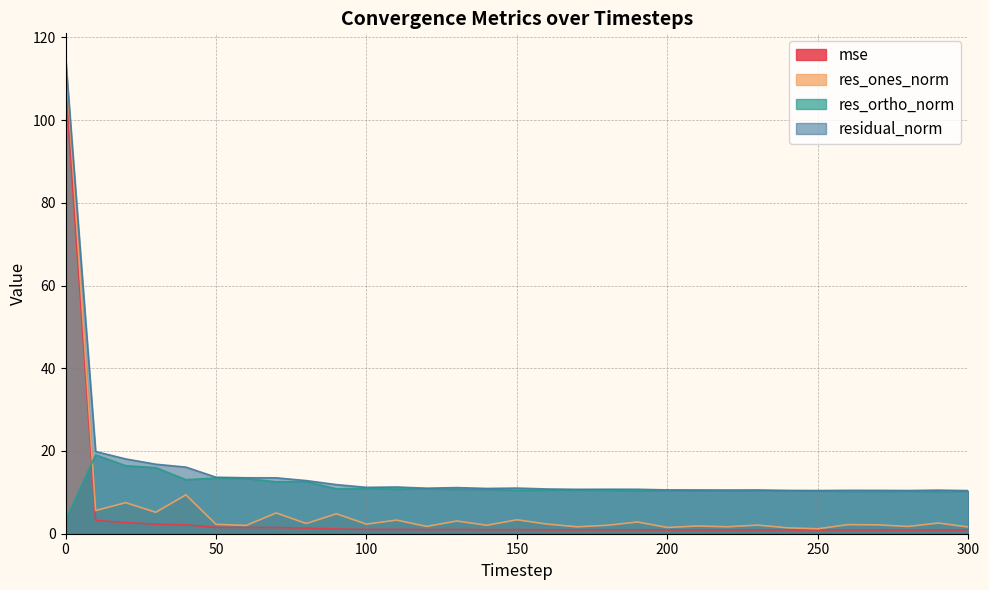

Reading left to right, what are all the values shown in this chart?

mse: 0=108.8	10=3.2	20=2.7	30=2.3	40=2.1	50=1.5	60=1.5	70=1.5	80=1.4	90=1.2	100=1.0	110=1.0	120=1.0	130=1.0	140=1.0	150=1.0	160=1.0	170=0.9	180=0.9	190=0.9	200=0.9	210=0.9	220=0.9	230=0.9	240=0.9	250=0.9	260=0.9	270=0.9	280=0.9	290=0.9	300=0.9
res_ones_norm: 0=115.2	10=5.6	20=7.5	30=5.2	40=9.4	50=2.3	60=2.0	70=5.0	80=2.5	90=4.8	100=2.3	110=3.3	120=1.8	130=3.1	140=2.0	150=3.4	160=2.3	170=1.7	180=2.0	190=2.8	200=1.5	210=1.9	220=1.7	230=2.1	240=1.4	250=1.2	260=2.2	270=2.1	280=1.8	290=2.6	300=1.6
res_ortho_norm: 0=3.3	10=19.1	20=16.4	30=16.0	40=13.1	50=13.5	60=13.4	70=12.5	80=12.6	90=10.8	100=11.0	110=10.8	120=10.9	130=10.7	140=10.8	150=10.5	160=10.6	170=10.6	180=10.6	190=10.4	200=10.5	210=10.4	220=10.4	230=10.4	240=10.4	250=10.4	260=10.3	270=10.3	280=10.3	290=10.2	300=10.3
residual_norm: 0=115.2	10=19.9	20=18.1	30=16.8	40=16.1	50=13.7	60=13.5	70=13.5	80=12.8	90=11.9	100=11.2	110=11.3	120=11.0	130=11.2	140=10.9	150=11.0	160=10.8	170=10.7	180=10.8	190=10.7	200=10.6	210=10.6	220=10.6	230=10.6	240=10.5	250=10.4	260=10.5	270=10.5	280=10.4	290=10.5	300=10.4